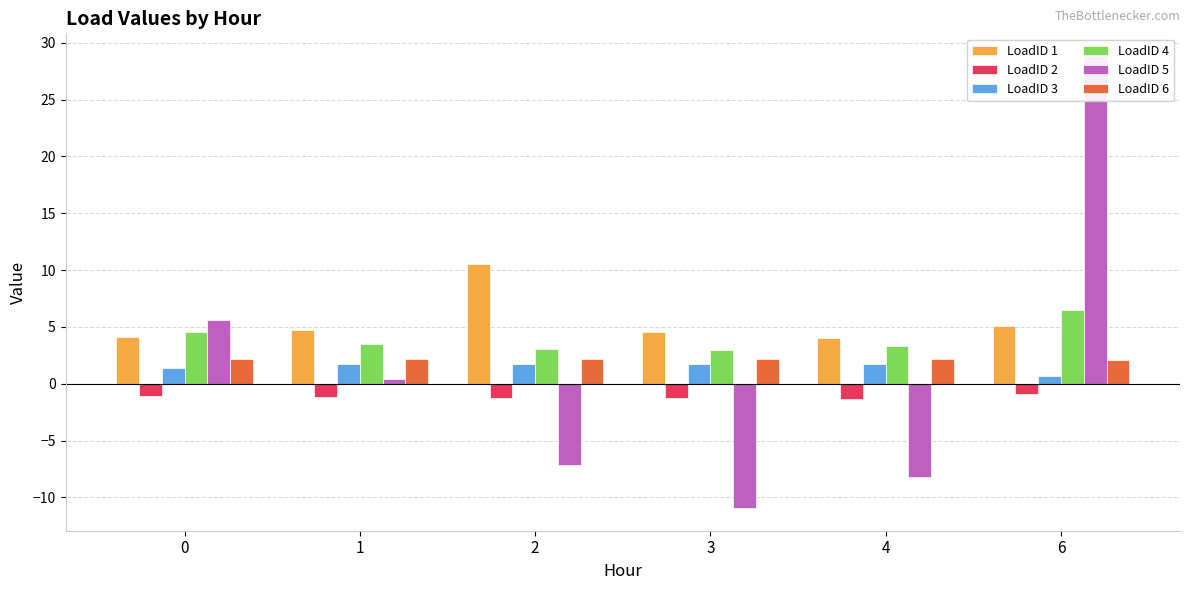

What is the lowest value of the LoadID 1 series?

4.1